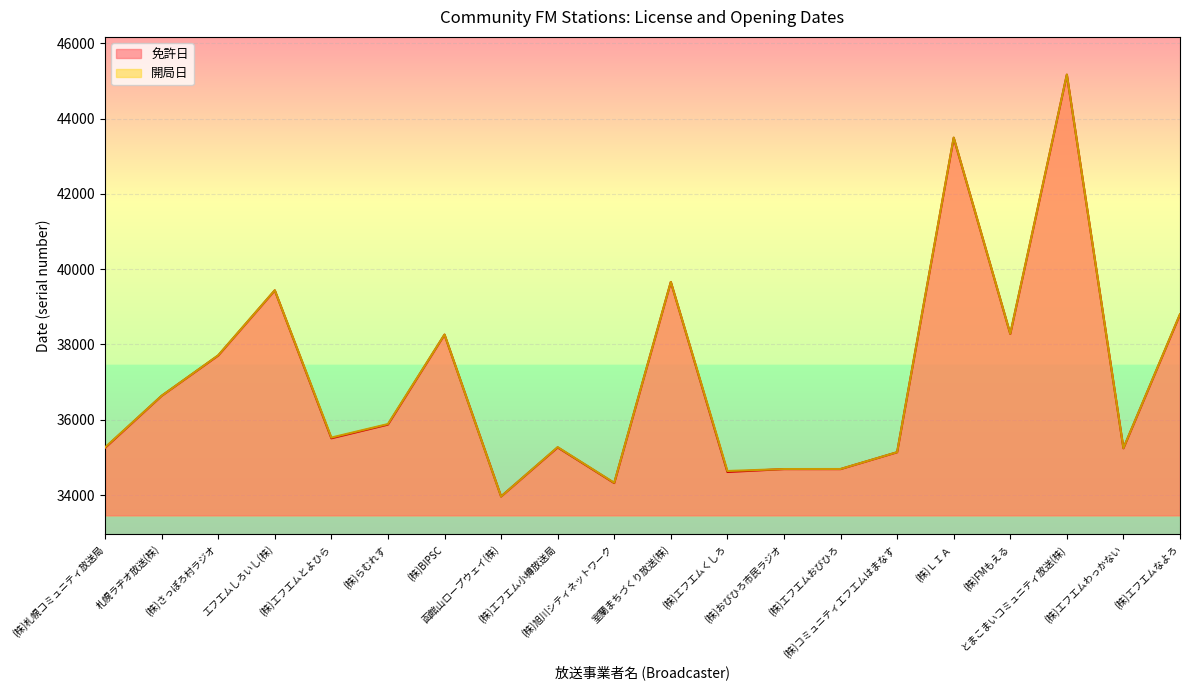

How many values in the 免許日 series exceed 35872?

9